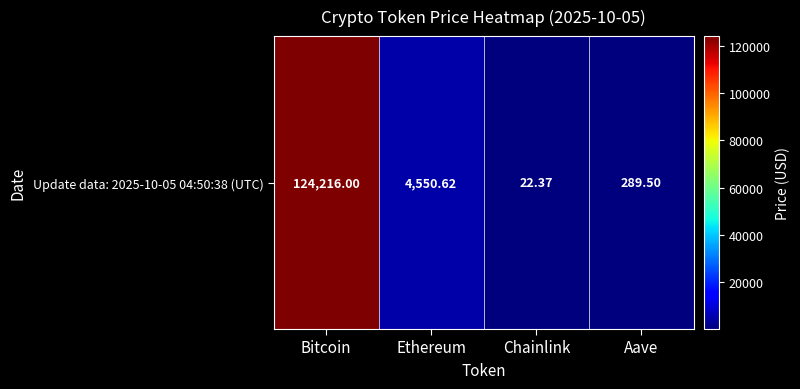

At which label is the value closest to 62119?

Ethereum